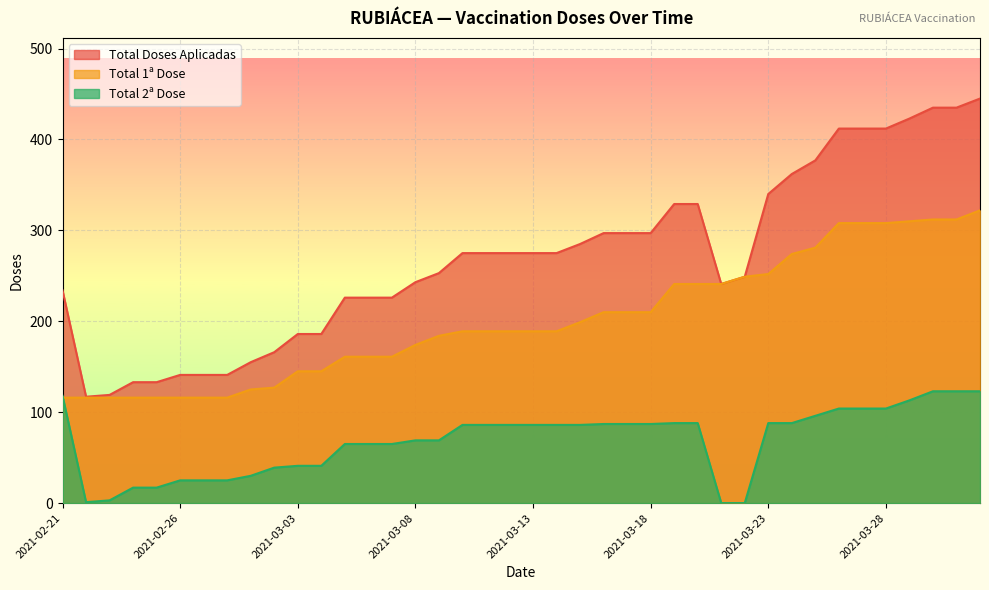

Between 2021-03-08 and 2021-03-30, which is larger?

2021-03-30